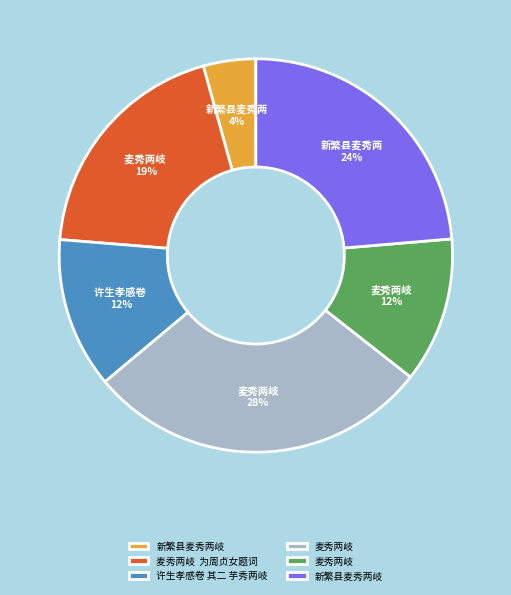

To the nearest percent, what is the difference between the largest and smallest slice percentages?

24%